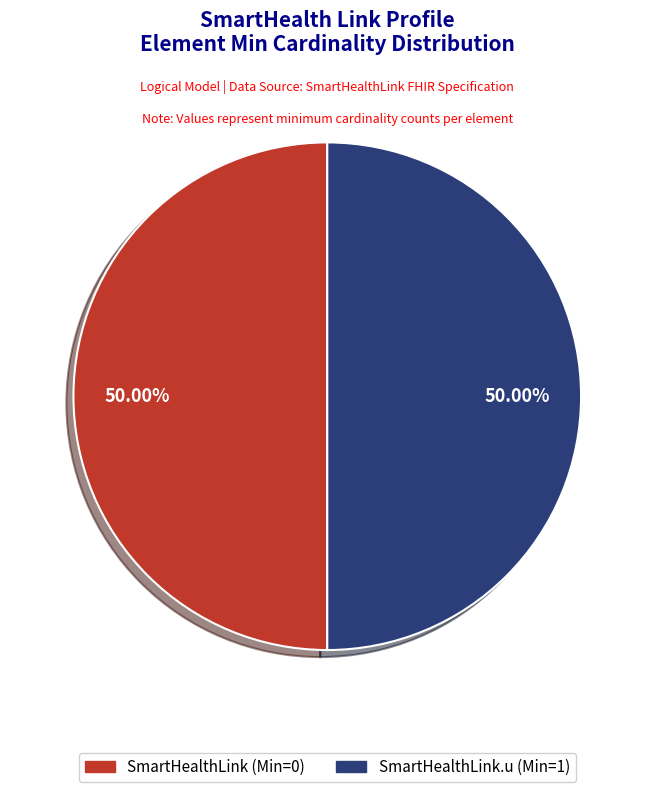

Count the number of slices in the pie.

2